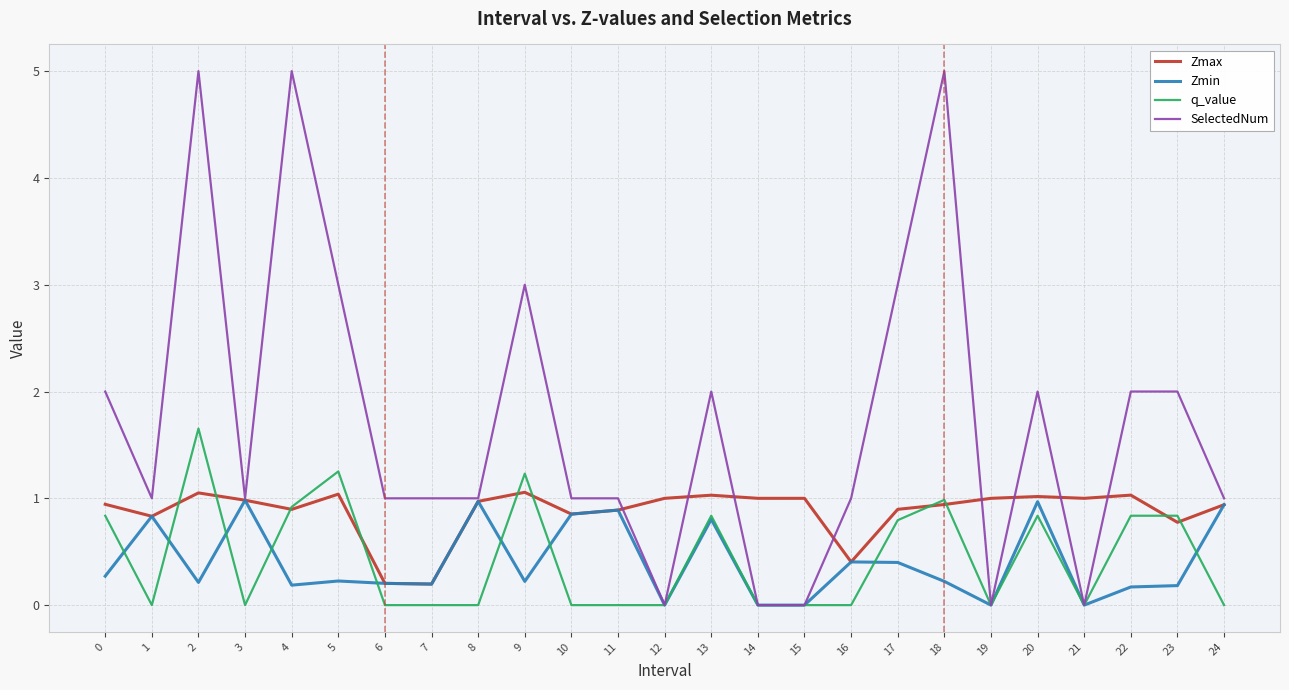

Is it true that Zmax equals 1.4 at 2?

False